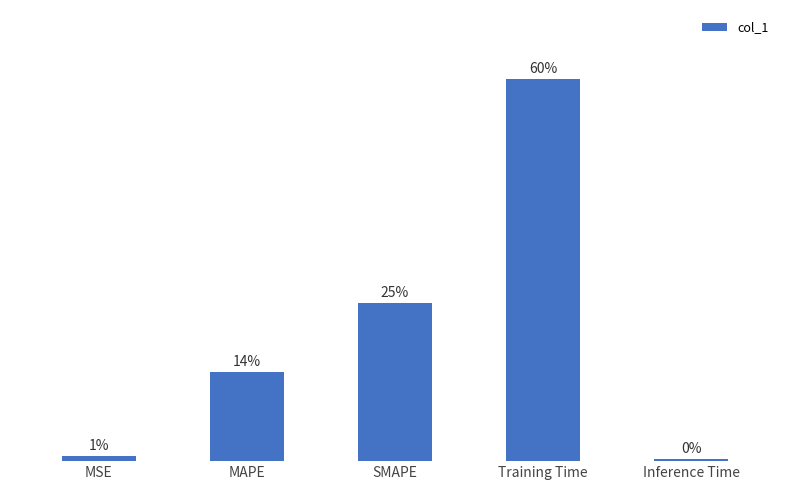

Rank the categories by value from lowest to highest.

Inference Time, MSE, MAPE, SMAPE, Training Time